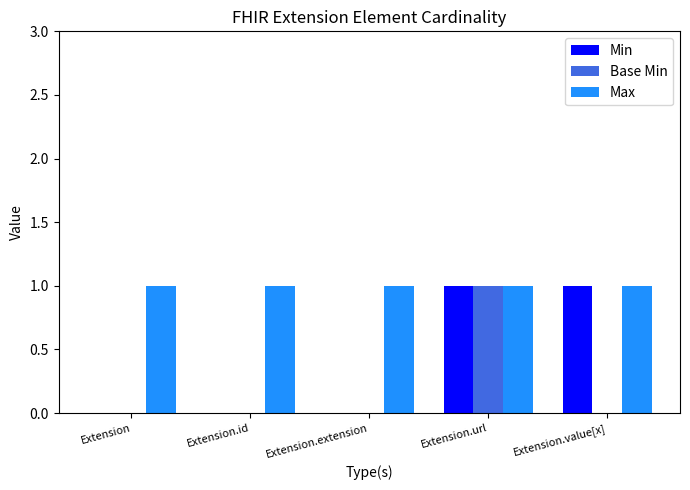

How many categories are shown in the chart?

5